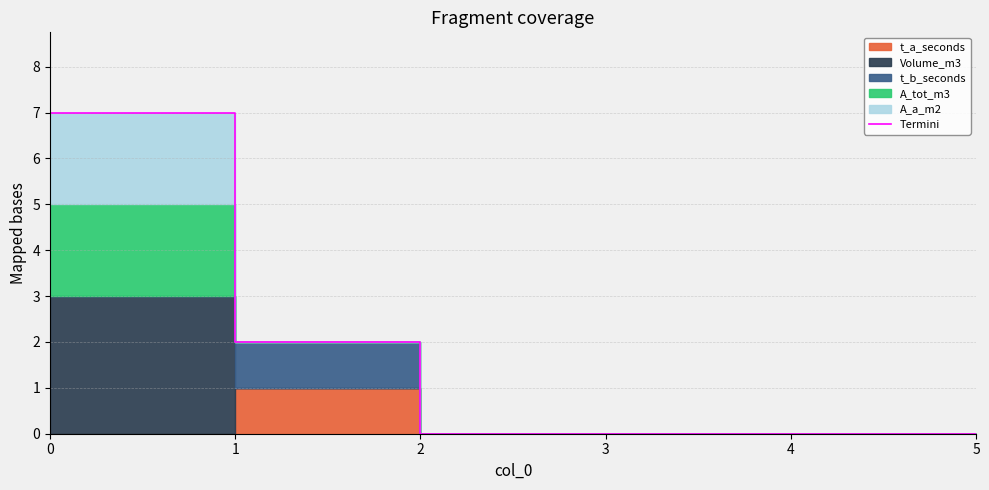

Does the chart display data point markers on the line(s)?

No